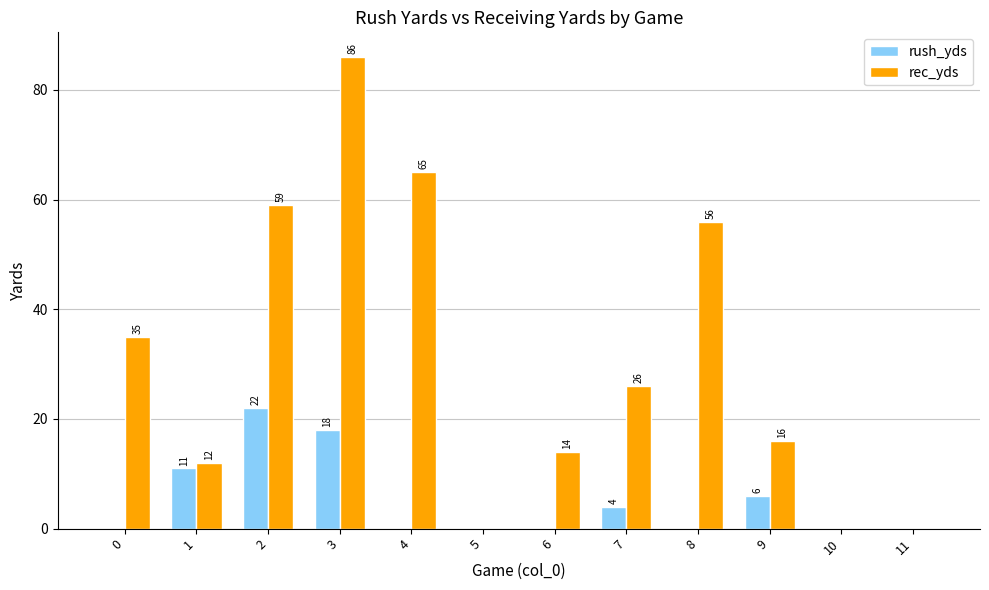

Which series has the largest total across all categories?

rec_yds